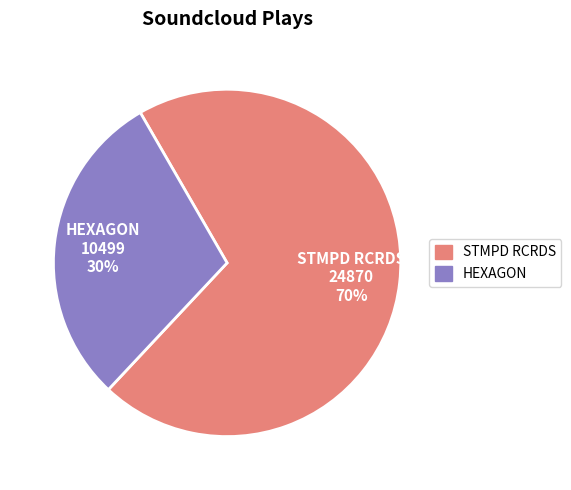

To the nearest percent, what is the combined percentage of HEXAGON and STMPD RCRDS?

100%